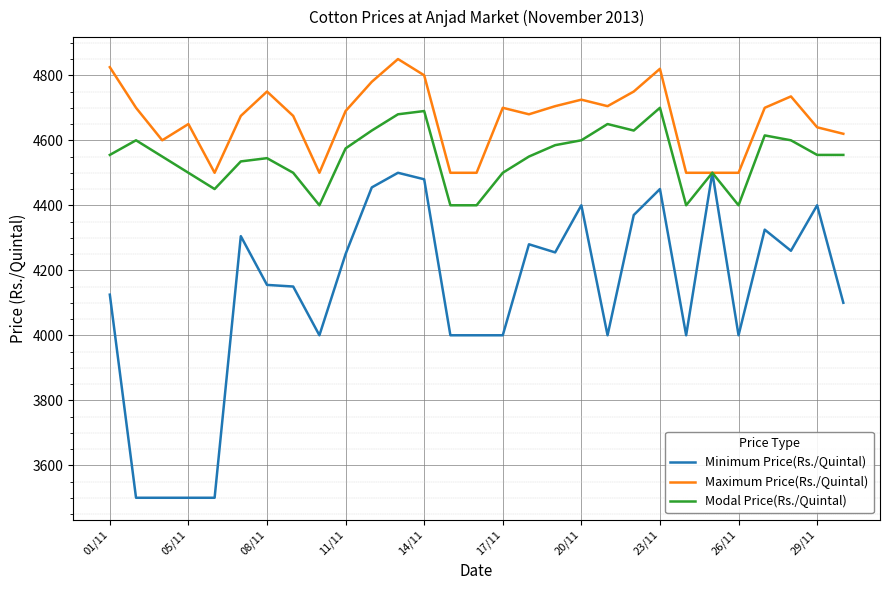

Which series has the largest total across all categories?

Maximum Price(Rs./Quintal)